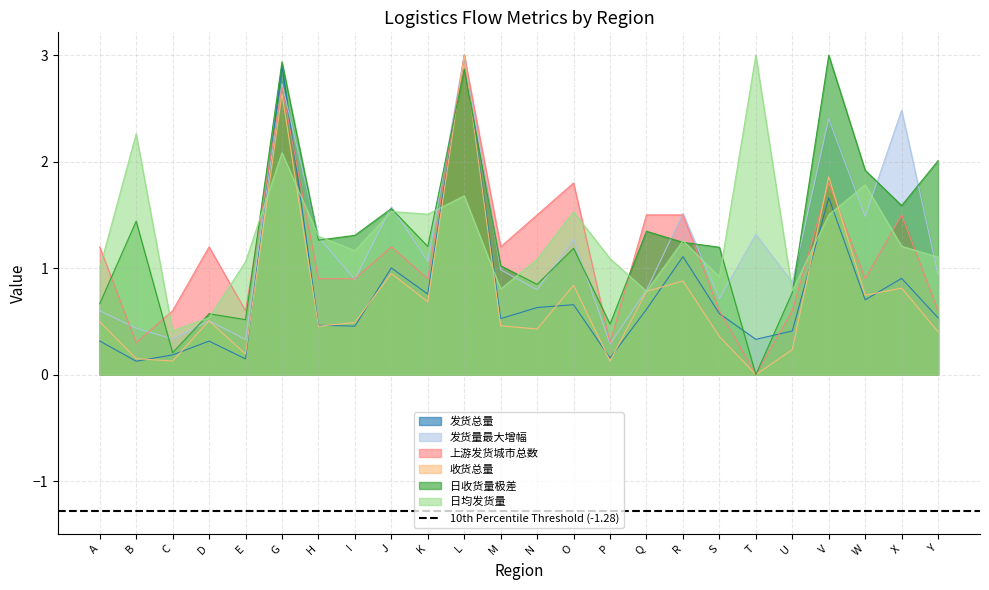

Reading left to right, extract all data points from this chart.

发货总量: A=0.3	B=0.1	C=0.2	D=0.3	E=0.1	G=2.9	H=0.5	I=0.5	J=1.0	K=0.8	L=3.0	M=0.5	N=0.6	O=0.7	P=0.2	Q=0.6	R=1.1	S=0.6	T=0.3	U=0.4	V=1.7	W=0.7	X=0.9	Y=0.5
发货量最大增幅: A=0.6	B=0.4	C=0.3	D=0.5	E=0.3	G=2.7	H=1.3	I=0.9	J=1.6	K=1.1	L=3.0	M=1.0	N=0.8	O=1.3	P=0.3	Q=0.8	R=1.5	S=0.7	T=1.3	U=0.9	V=2.4	W=1.5	X=2.5	Y=0.9
上游发货城市总数: A=1.2	B=0.3	C=0.6	D=1.2	E=0.6	G=2.7	H=0.9	I=0.9	J=1.2	K=0.9	L=3.0	M=1.2	N=1.5	O=1.8	P=0.3	Q=1.5	R=1.5	S=0.6	T=0.0	U=0.6	V=1.8	W=0.9	X=1.5	Y=0.6
收货总量: A=0.5	B=0.2	C=0.1	D=0.5	E=0.2	G=2.6	H=0.5	I=0.5	J=0.9	K=0.7	L=3.0	M=0.5	N=0.4	O=0.8	P=0.1	Q=0.8	R=0.9	S=0.4	T=0.0	U=0.2	V=1.9	W=0.7	X=0.8	Y=0.4
日收货量极差: A=0.7	B=1.4	C=0.2	D=0.6	E=0.5	G=2.9	H=1.3	I=1.3	J=1.6	K=1.2	L=2.9	M=1.0	N=0.8	O=1.2	P=0.5	Q=1.3	R=1.2	S=1.2	T=0.0	U=0.8	V=3.0	W=1.9	X=1.6	Y=2.0
日均发货量: A=1.0	B=2.3	C=0.4	D=0.5	E=1.1	G=2.1	H=1.3	I=1.2	J=1.5	K=1.5	L=1.7	M=0.8	N=1.1	O=1.5	P=1.1	Q=0.8	R=1.3	S=0.9	T=3.0	U=0.8	V=1.5	W=1.8	X=1.2	Y=1.1